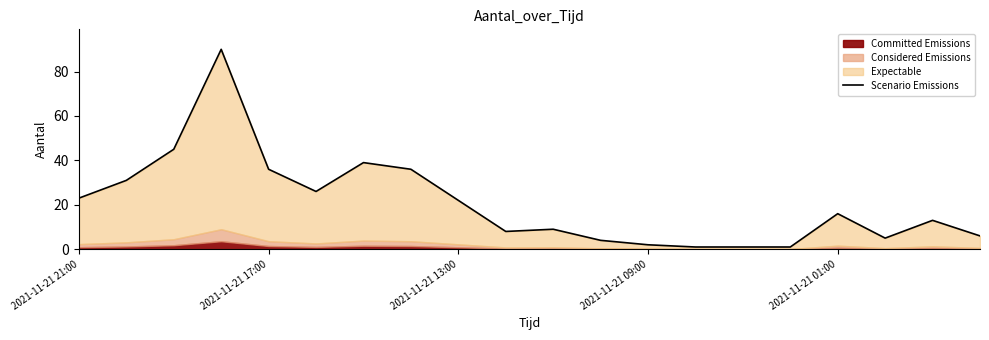

How many points are lower than both their immediate neighbors (excluding endpoints)?

3